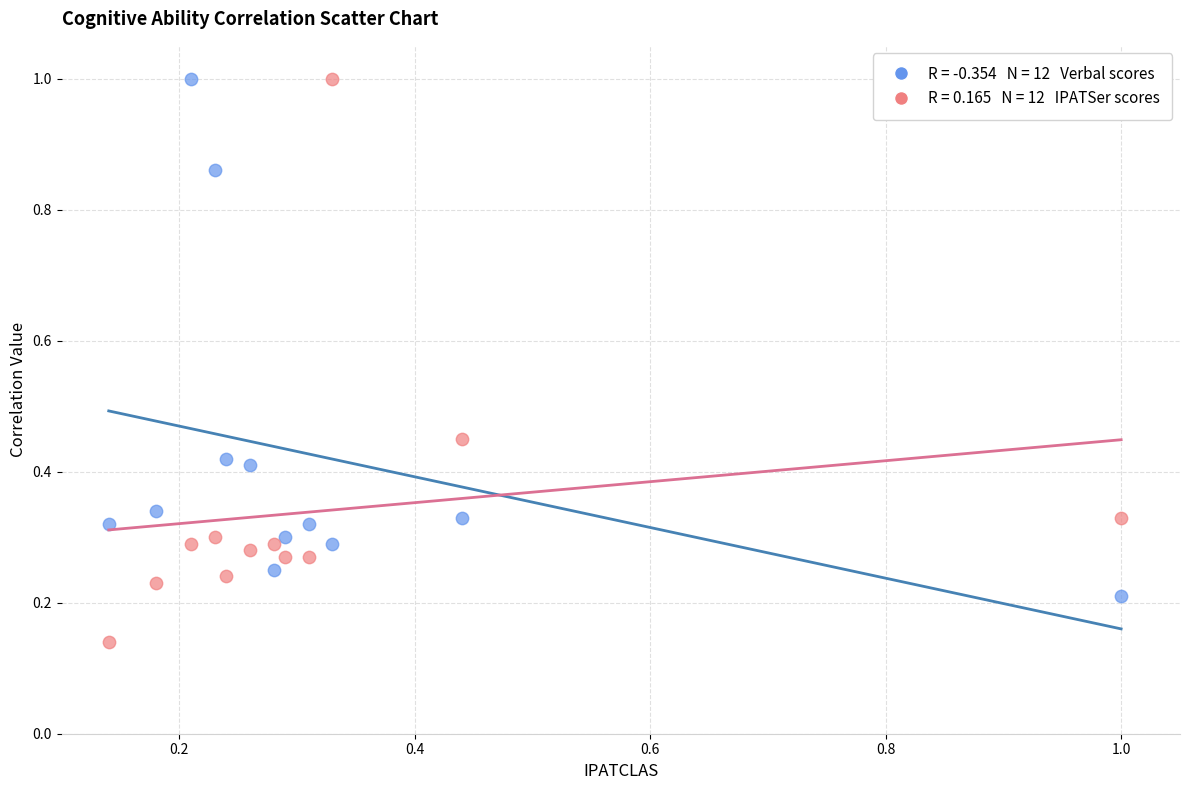

How many data points are displayed?

24